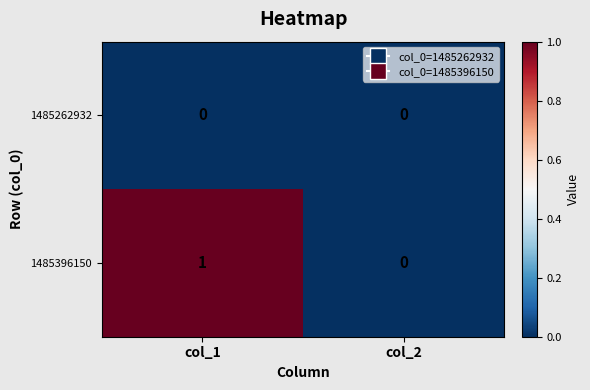

Where is 1485396150 nearest to the value 0?

col_2